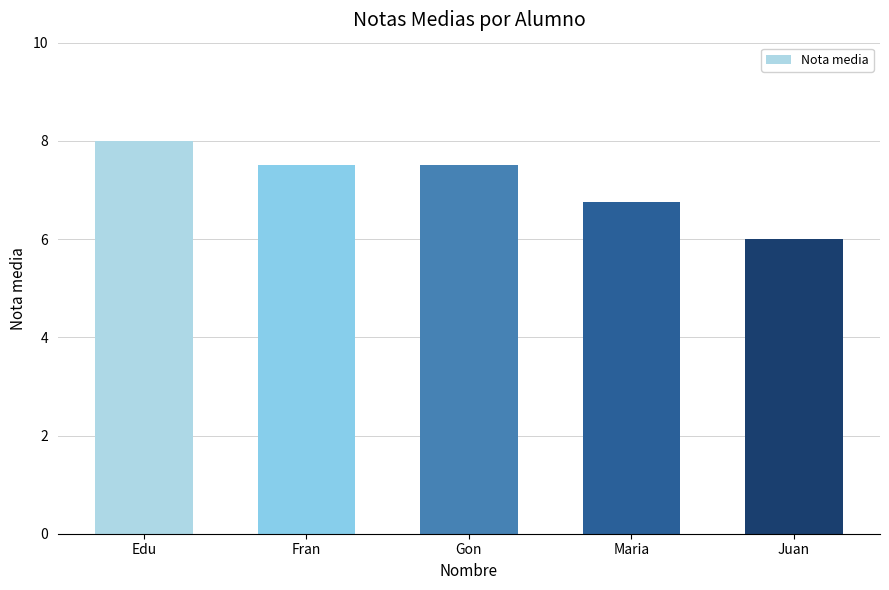

What is the value of the 1st bar from the left?

8.0